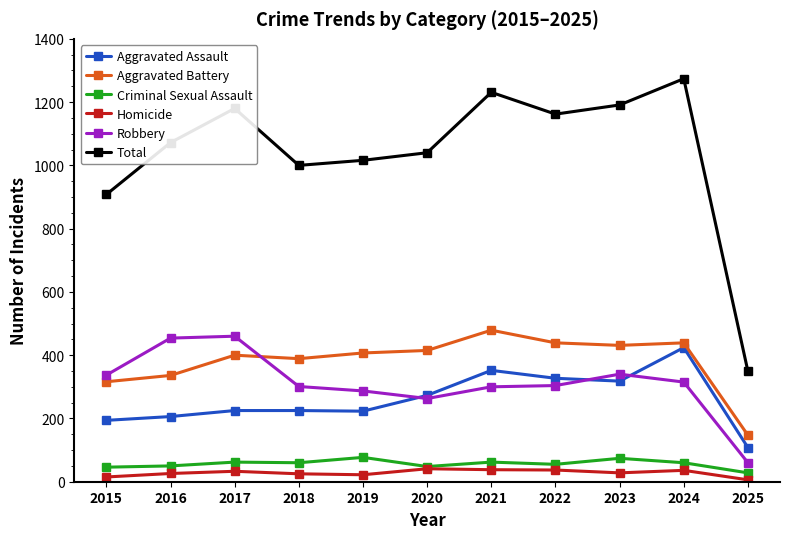

What is the value of the Aggravated Assault point at the 10th from the left?

424